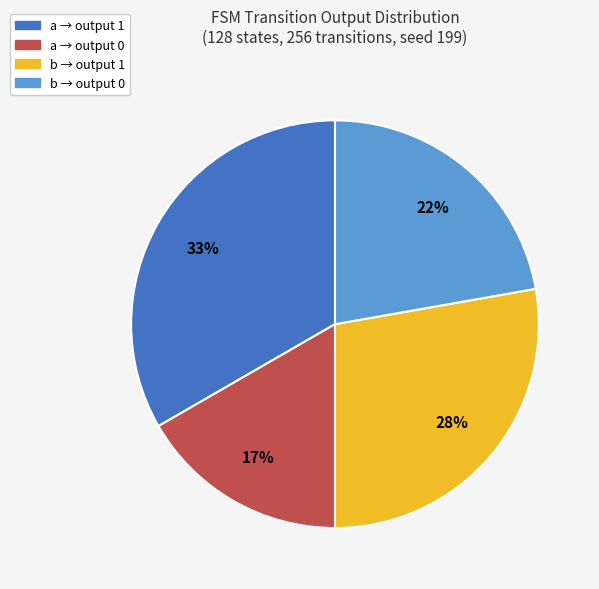

Between b → output 0 and b → output 1, which is larger?

b → output 1